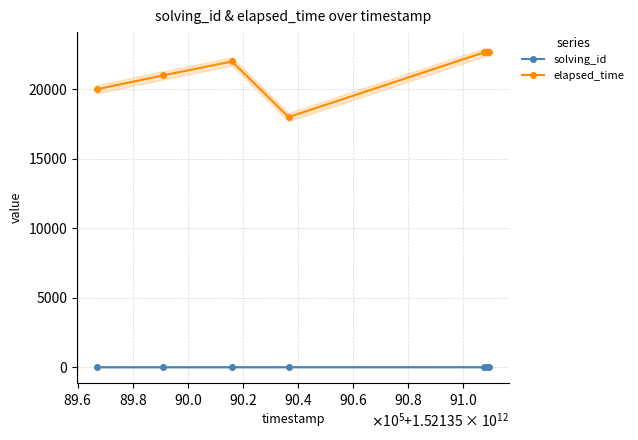

True or false: elapsed_time and solving_id intersect in this chart.

False